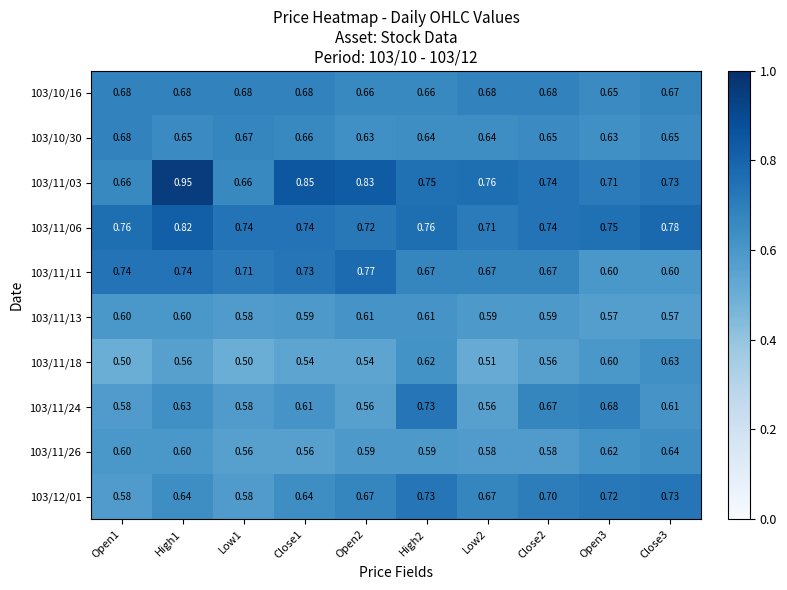

At which category is the sum across all series the highest?

High1